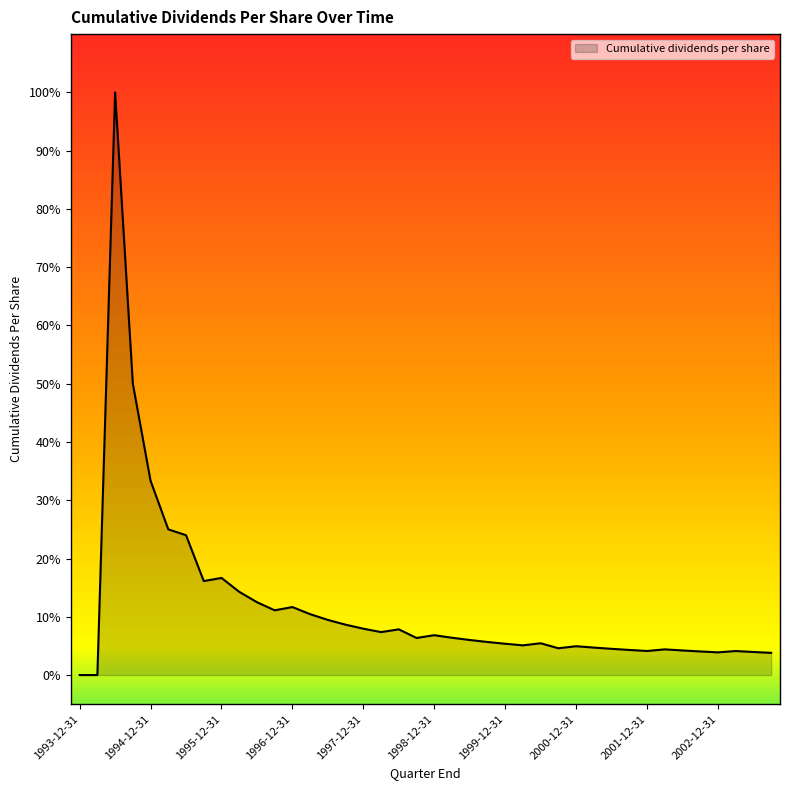

List the labels in order of value, largest first.

1994-06-30, 1994-09-30, 1994-12-31, 1995-03-31, 1995-06-30, 1995-12-31, 1995-09-30, 1996-03-31, 1996-06-30, 1996-12-31, 1996-09-30, 1997-03-31, 1997-06-30, 1997-09-30, 1997-12-31, 1998-06-30, 1998-03-31, 1998-12-31, 1999-03-31, 1998-09-30, 1999-06-30, 1999-09-30, 2000-06-30, 1999-12-31, 2000-03-31, 2000-12-31, 2001-03-31, 2000-09-30, 2001-06-30, 2002-03-31, 2001-09-30, 2002-06-30, 2001-12-31, 2003-03-31, 2002-09-30, 2003-06-30, 2002-12-31, 2003-09-30, 1993-12-31, 1994-03-31